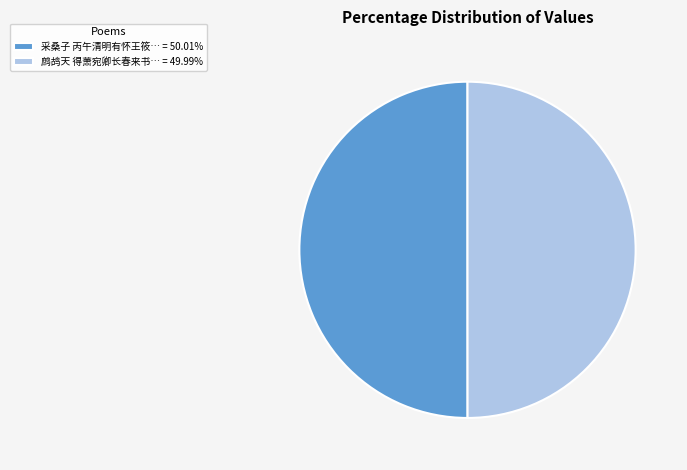

Combined, do 采桑子 丙午清明有怀王筱… = 50.01% and 鹧鸪天 得萧宛卿长春来书… = 49.99% account for over 50%?

Yes